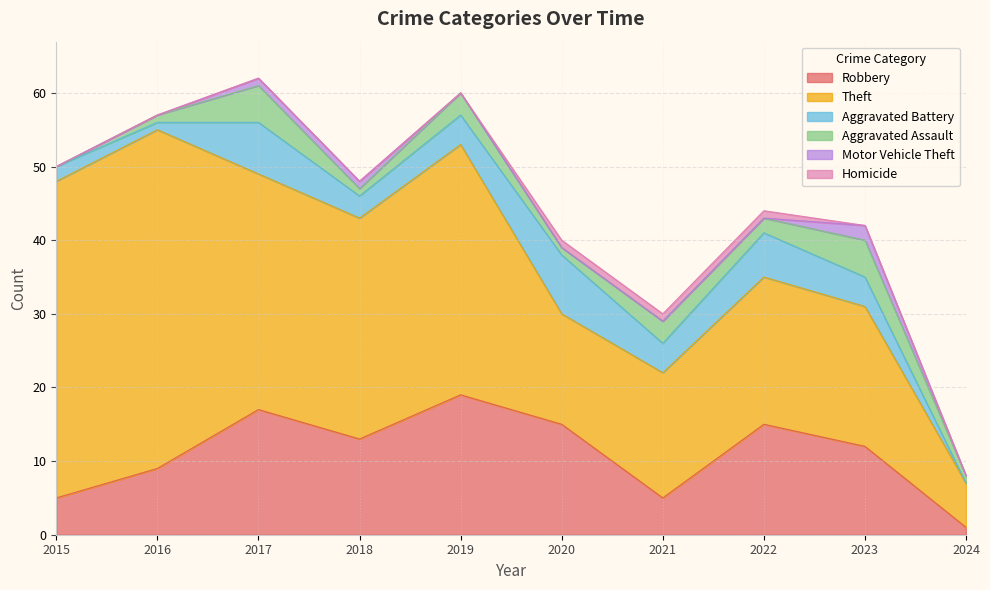

Reading right to left, extract all data points from this chart.

Robbery: 2024=1	2023=12	2022=15	2021=5	2020=15	2019=19	2018=13	2017=17	2016=9	2015=5
Theft: 2024=6	2023=19	2022=20	2021=17	2020=15	2019=34	2018=30	2017=32	2016=46	2015=43
Aggravated Battery: 2024=0	2023=4	2022=6	2021=4	2020=8	2019=4	2018=3	2017=7	2016=1	2015=2
Aggravated Assault: 2024=1	2023=5	2022=2	2021=3	2020=1	2019=3	2018=1	2017=5	2016=1	2015=0
Motor Vehicle Theft: 2024=0	2023=2	2022=0	2021=0	2020=0	2019=0	2018=1	2017=1	2016=0	2015=0
Homicide: 2024=0	2023=0	2022=1	2021=1	2020=1	2019=0	2018=0	2017=0	2016=0	2015=0